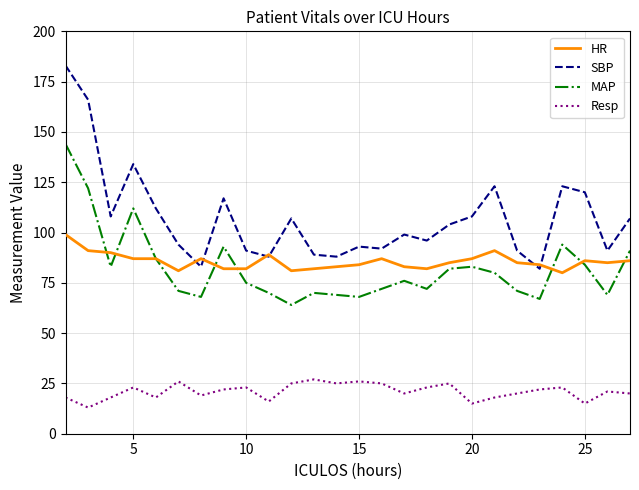

How many categories are shown in the chart?

26